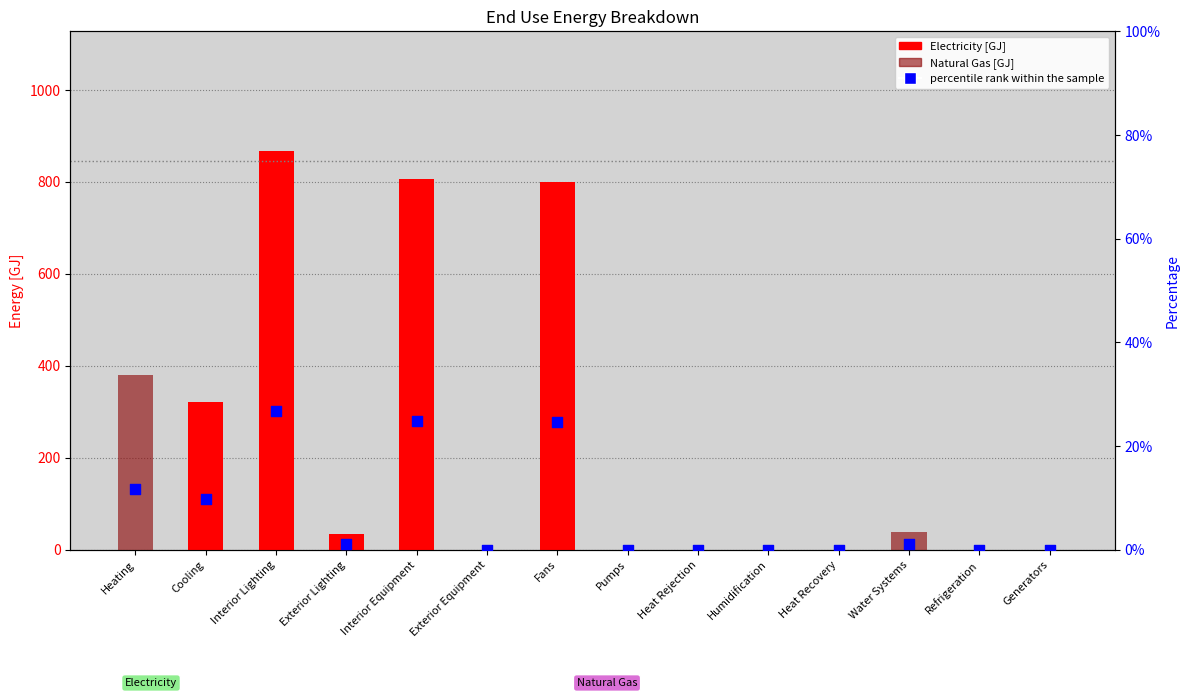

Which series has the widest spread of Y values?

Electricity [GJ]